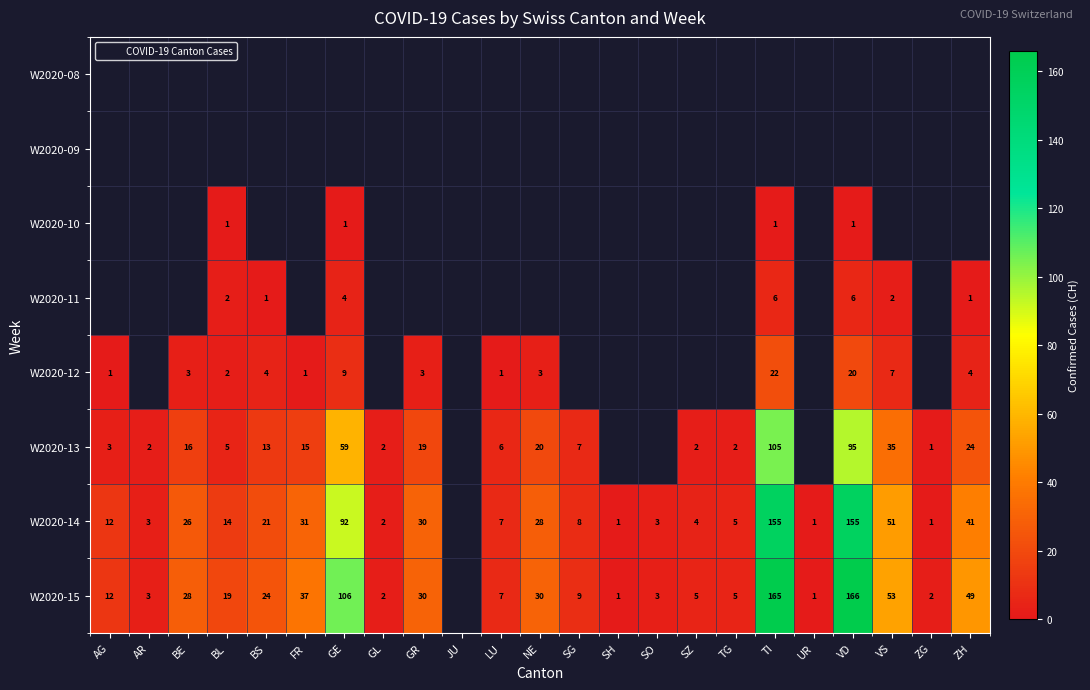

True or false: W2020-15 has a value of 1.2 at ZG.

False